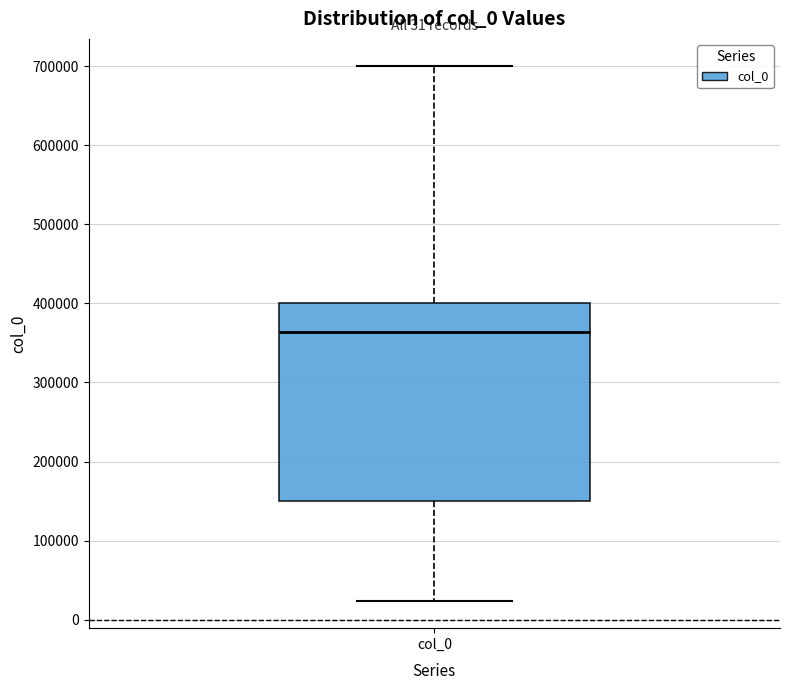

Where does the median line of the box for col_0 sit on the y-axis? The values are not printed on the chart, so give them approximately, as read against the axis.

360000